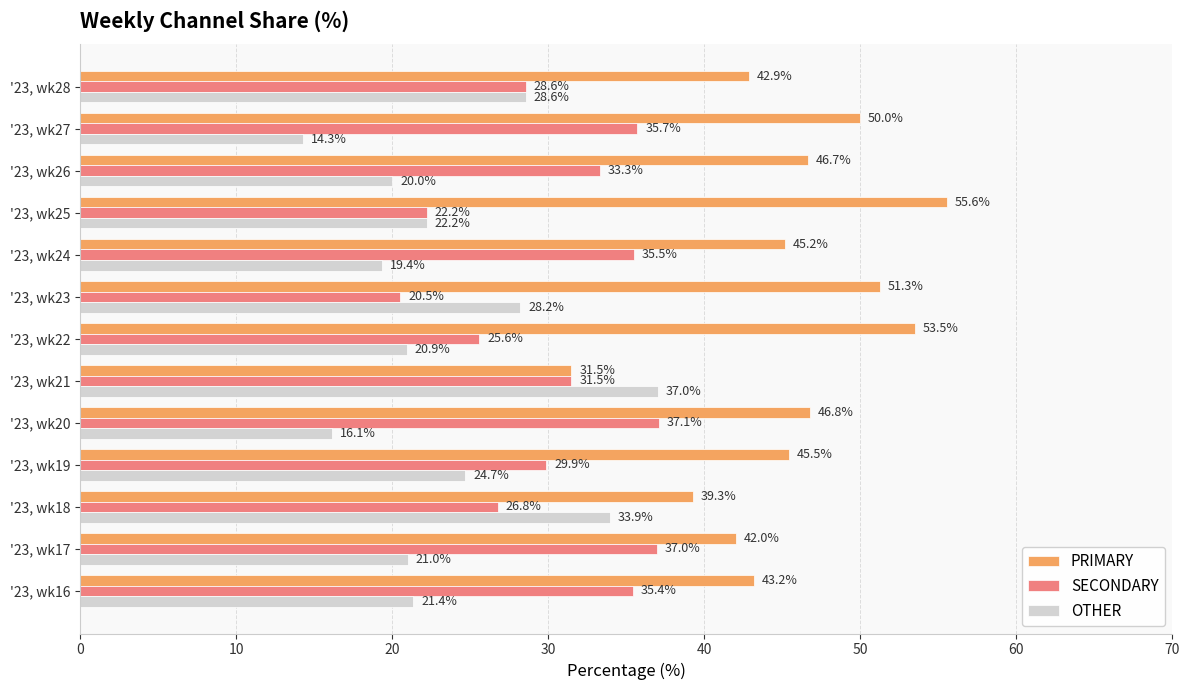

Rank the series by their maximum value, from lowest to highest.

OTHER, SECONDARY, PRIMARY